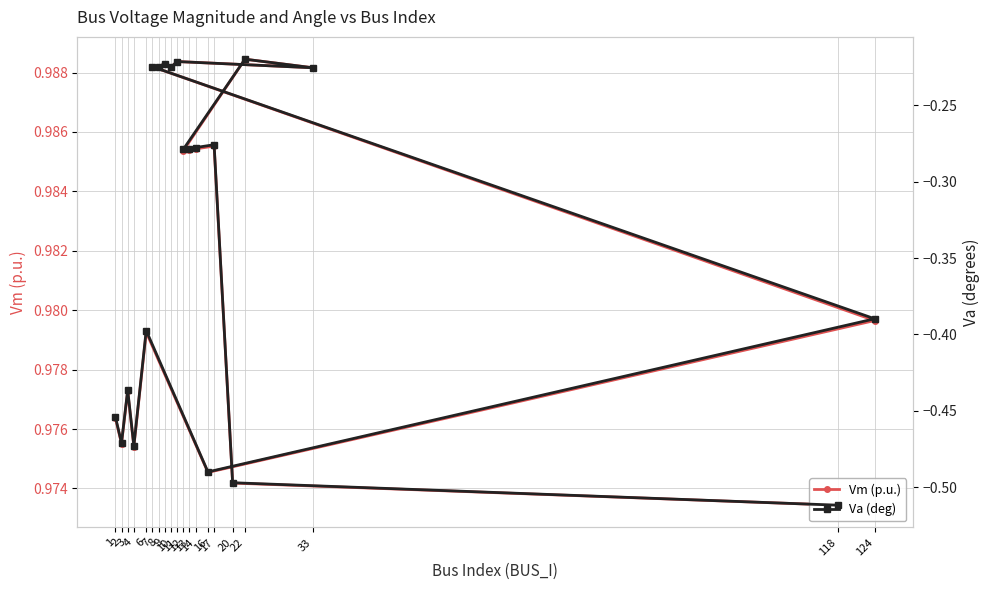

Where is the first local maximum for Va (deg)?

3